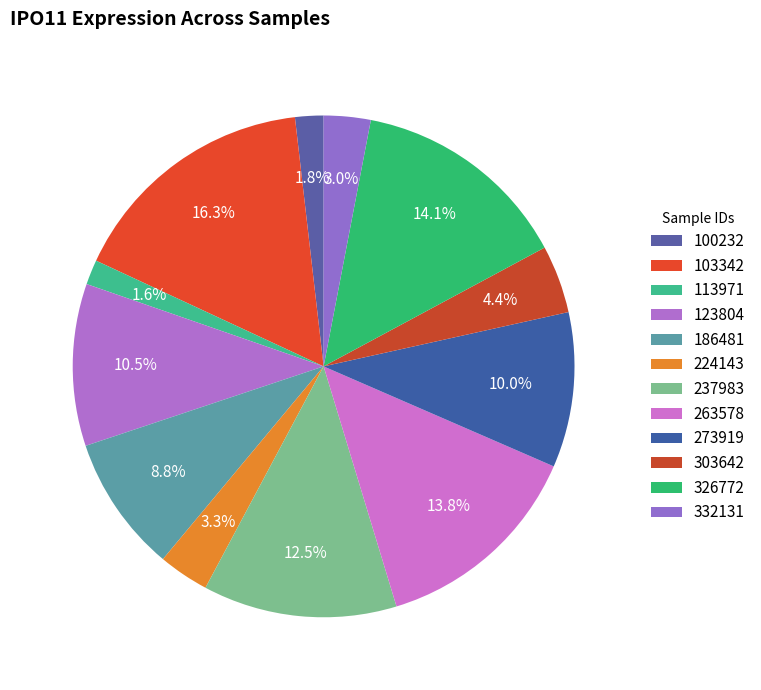

To the nearest percent, what is the difference between the 100232 and 273919 slice percentages?

8%